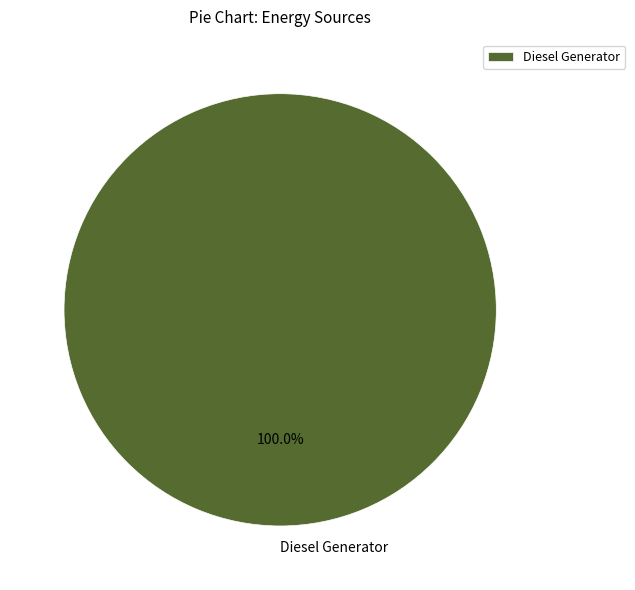

Which category accounts for the majority?

Diesel Generator